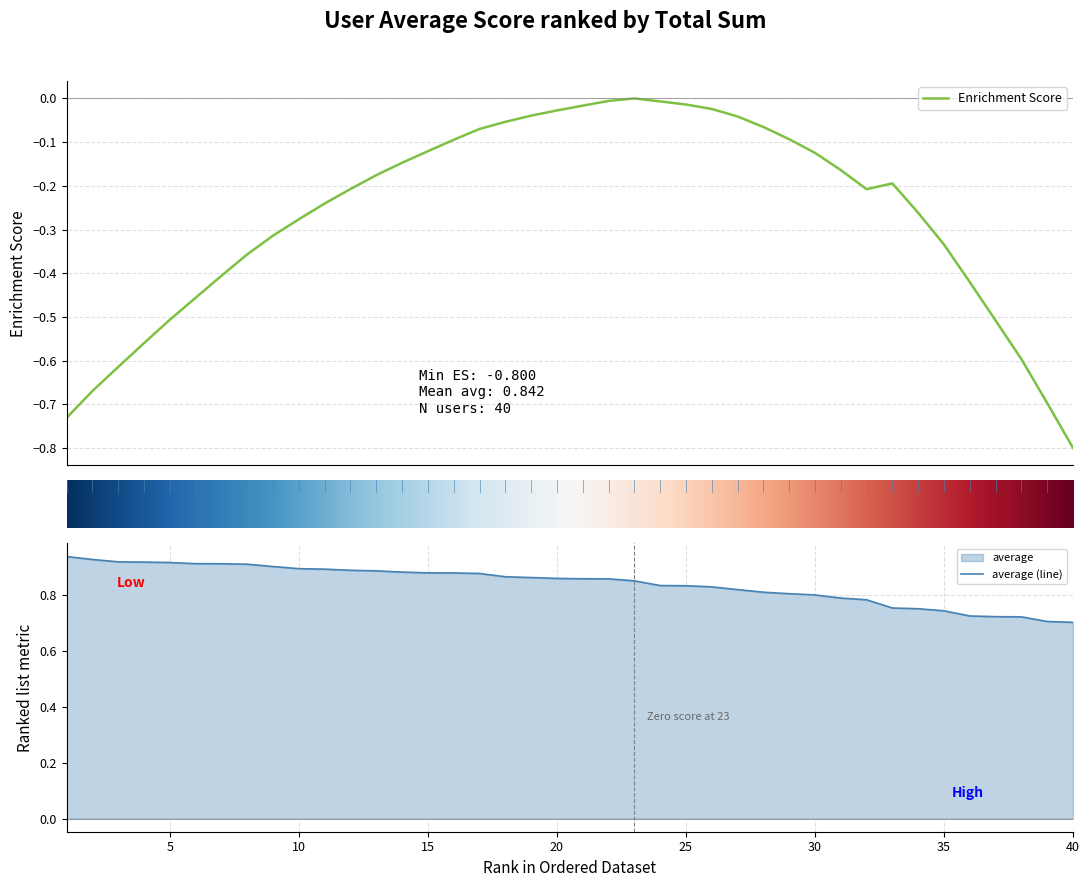

What is the lowest value of the Enrichment Score series?

-0.8